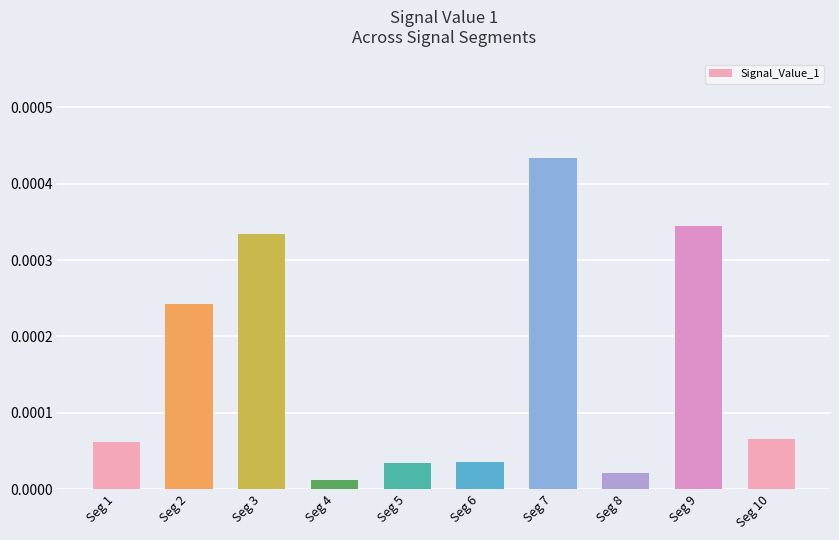

Which has a higher value, Seg 3 or Seg 7?

Seg 7